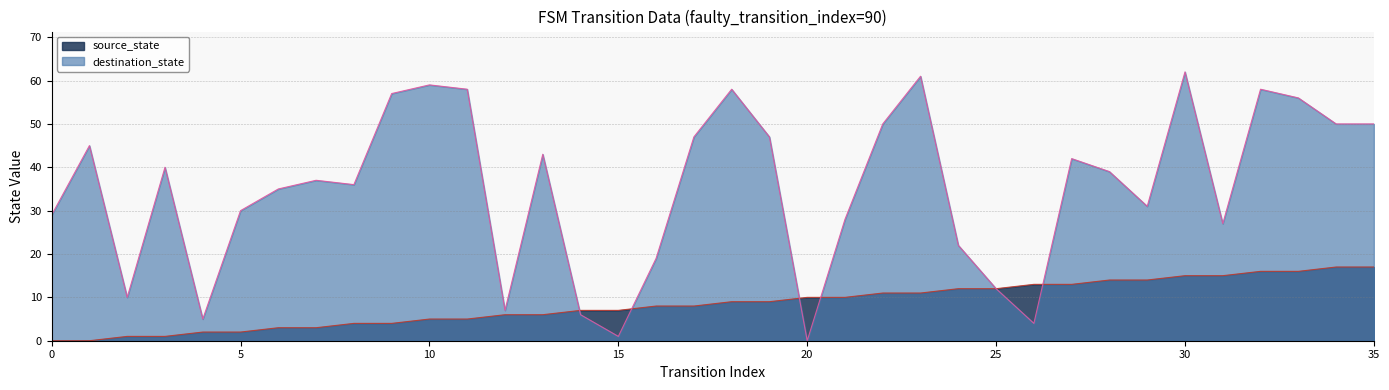

Does the chart display data point markers on the line(s)?

No